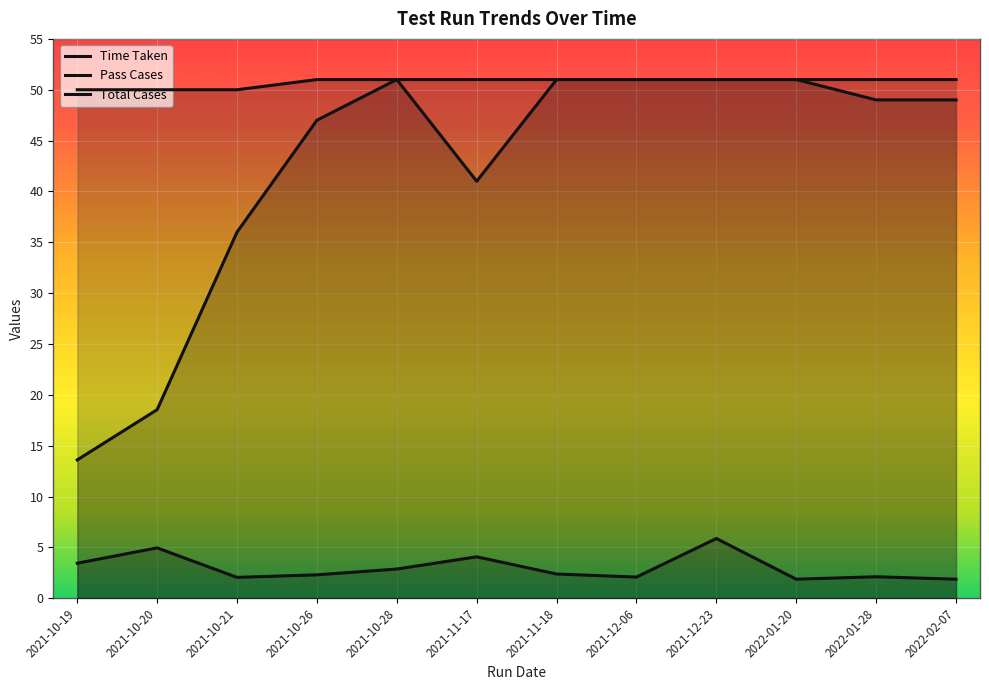

What is the sum of all Total Cases values?

609.0